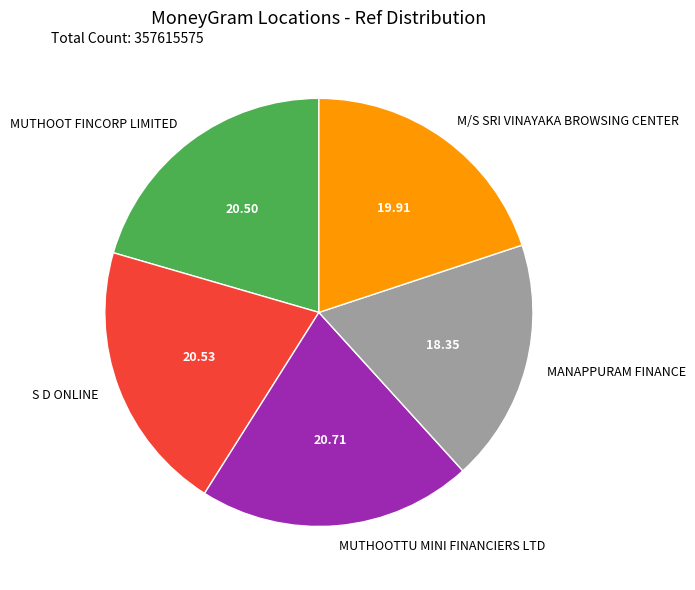

Is the sum of S D ONLINE and MUTHOOTTU MINI FINANCIERS LTD greater than half?

No